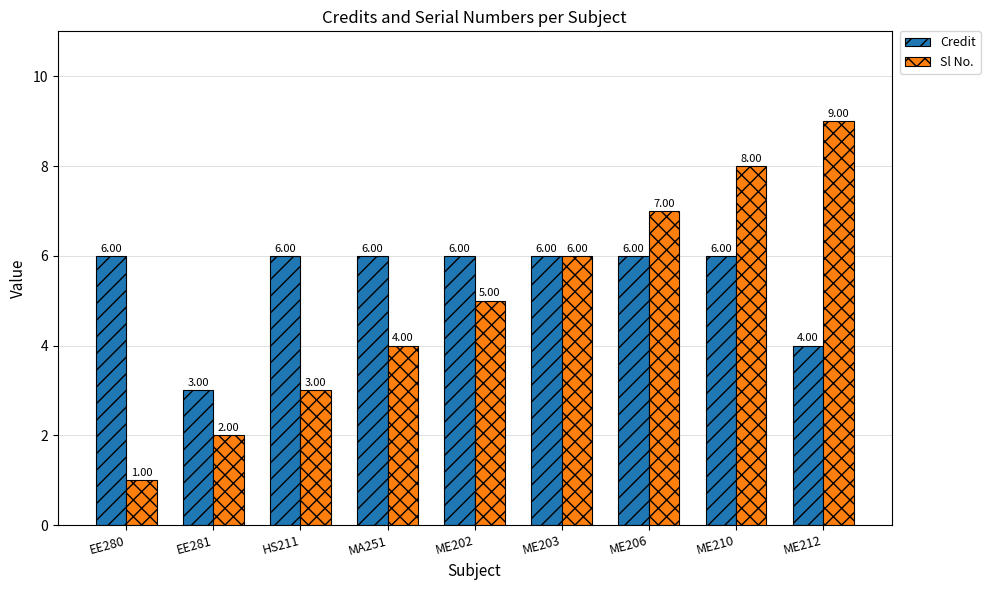

At which category is the sum across all series the highest?

ME210